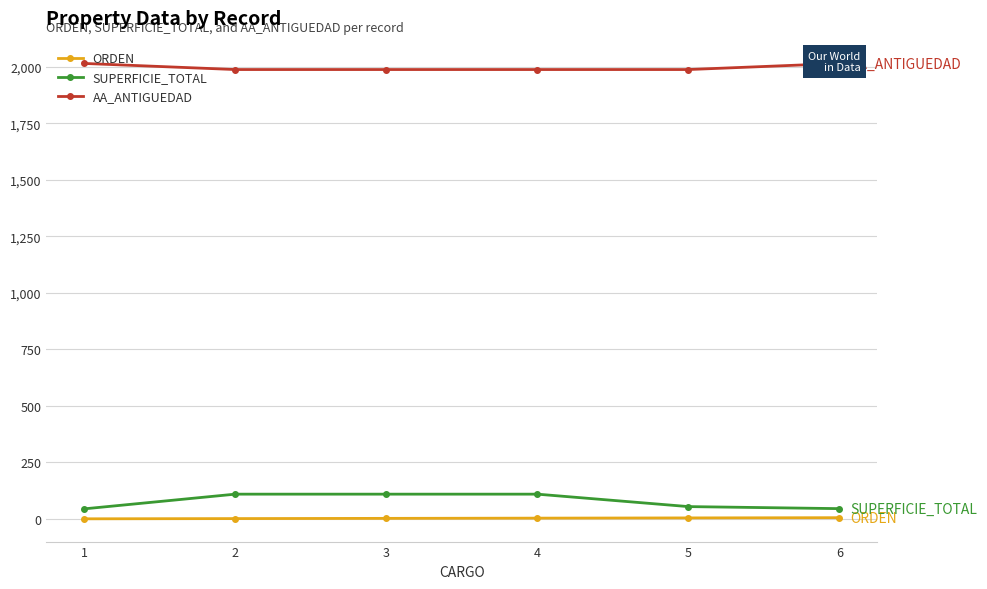

Which has a higher value, 5 or 4?

5